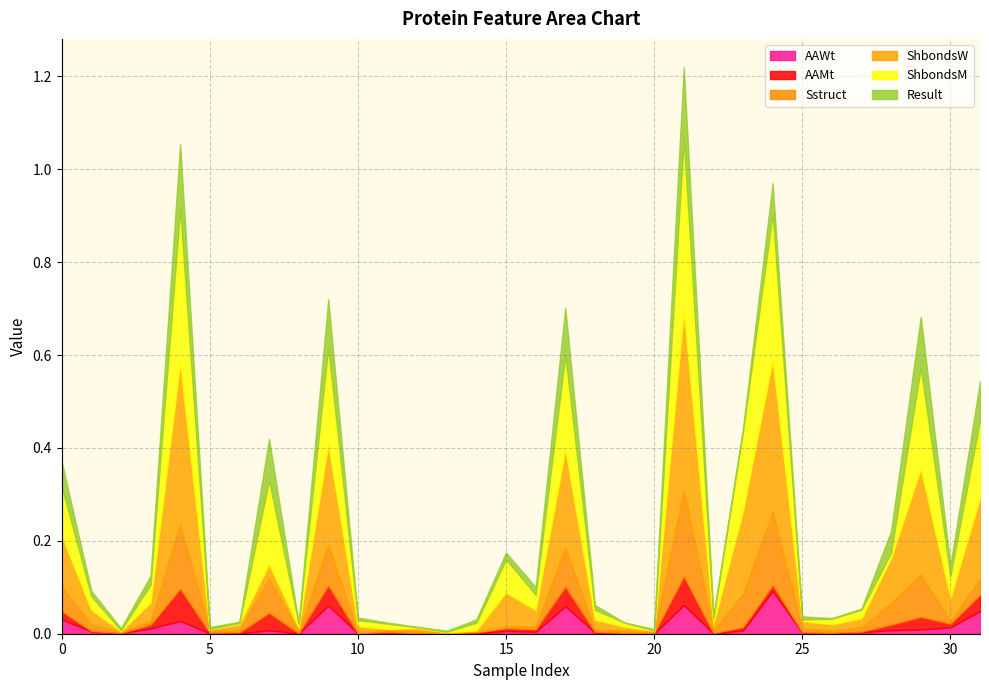

How many lines are shown in the chart?

6